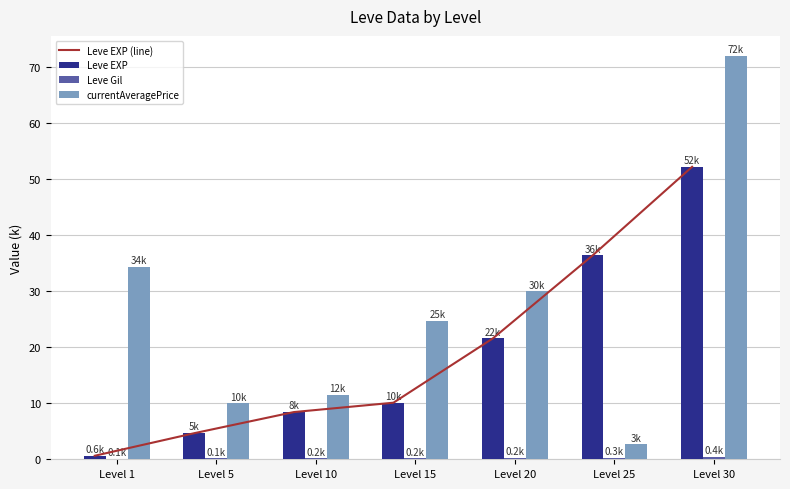

The Leve EXP (line) series shows 21.6 at Level 20. True or false?

True